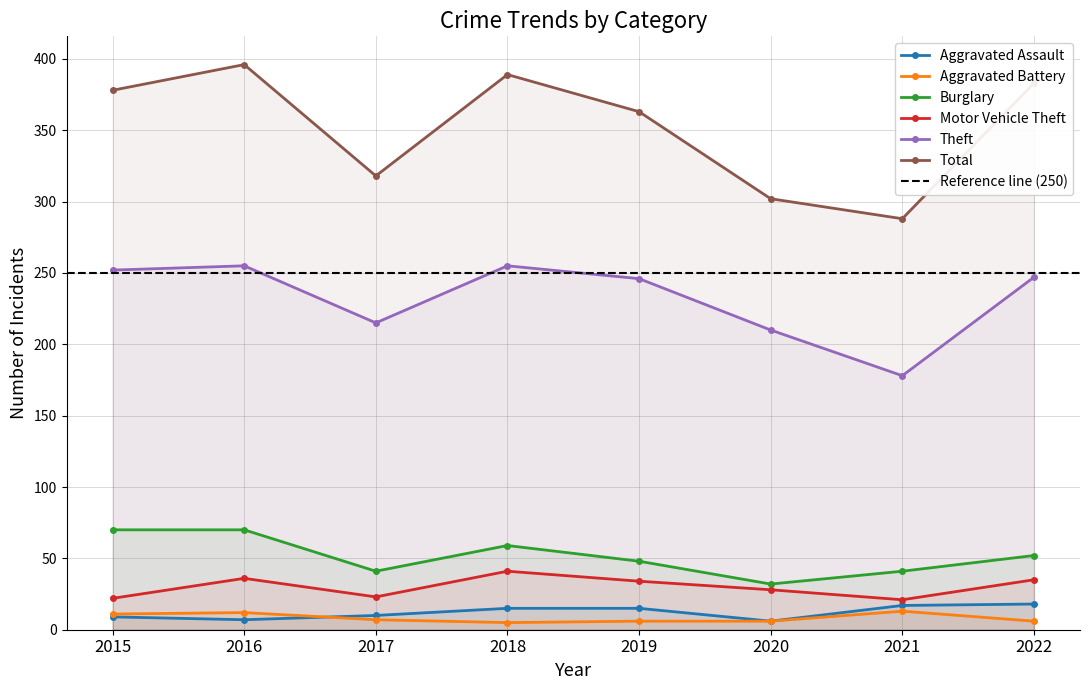

Rank the series at 2020 from highest to lowest value.

Total, Theft, Burglary, Motor Vehicle Theft, Aggravated Assault, Aggravated Battery